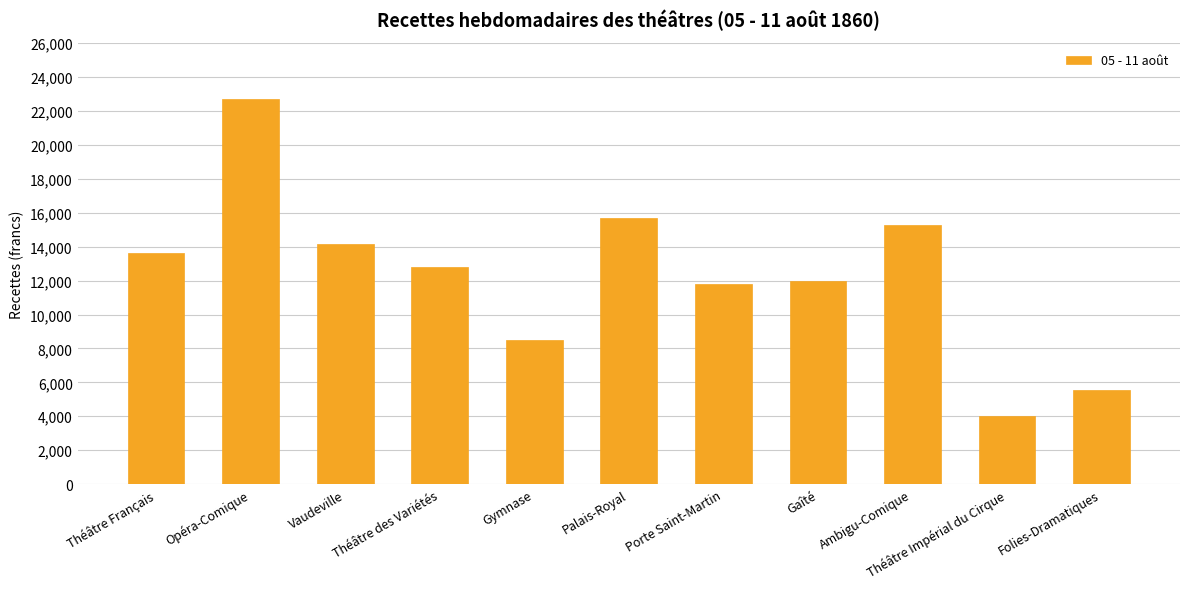

What is the label of the 4th bar from the right?

Gaîté